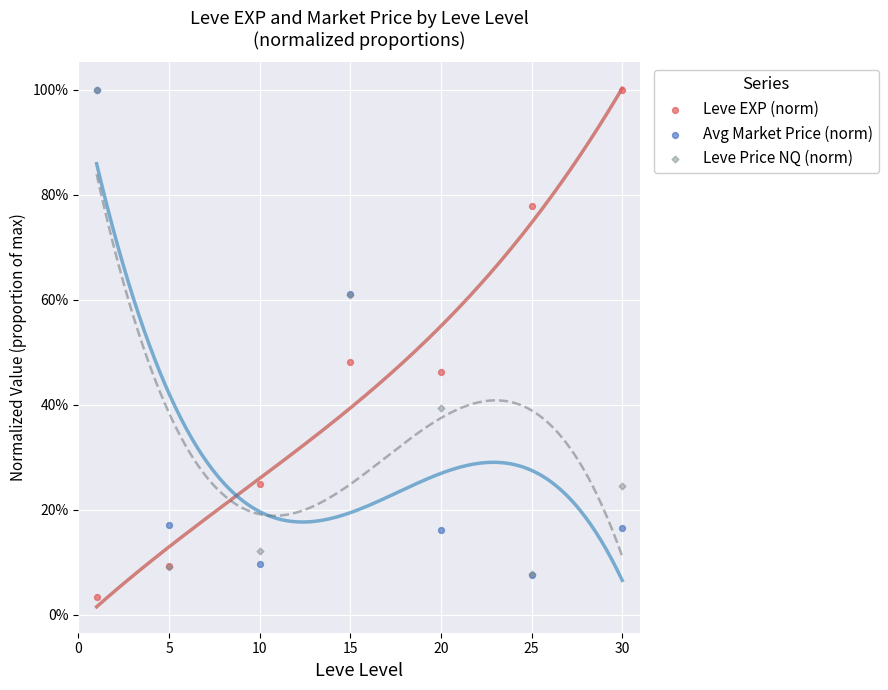

What are all the series names shown in the legend?

Leve EXP (norm), Avg Market Price (norm), Leve Price NQ (norm)